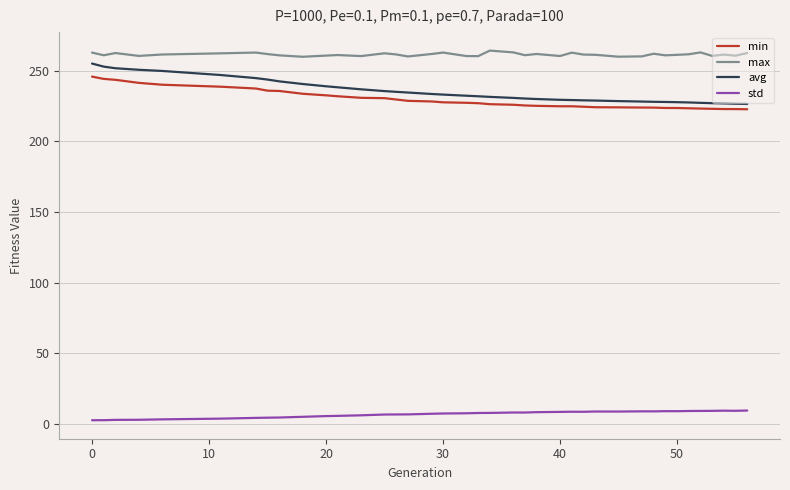

At how many categories does at least one series exceed 173?

39